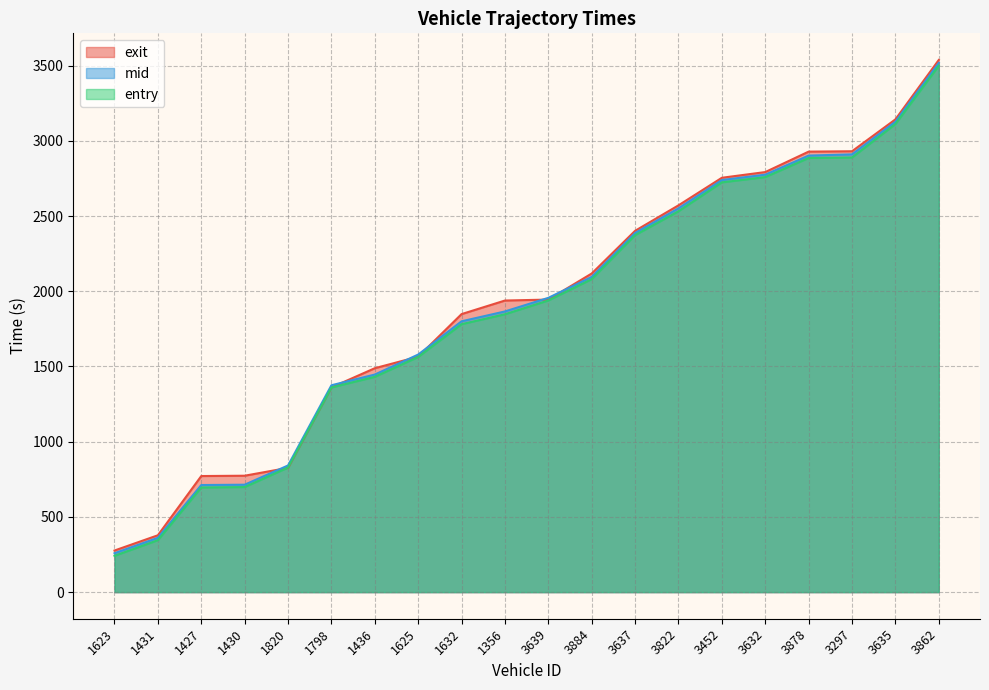

True or false: entry and mid cross at least once.

False